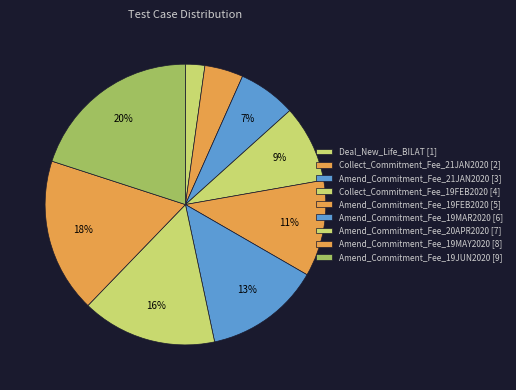

To the nearest percent, what is the average slice percentage?

11%